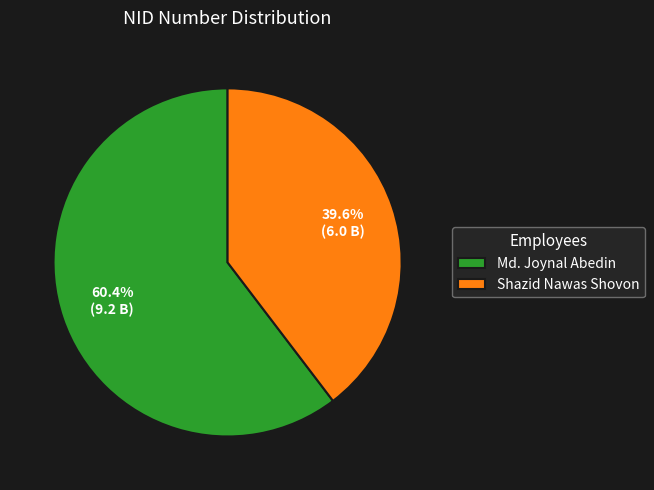

To the nearest percent, what percentage of the pie is Shazid Nawas Shovon?

40%